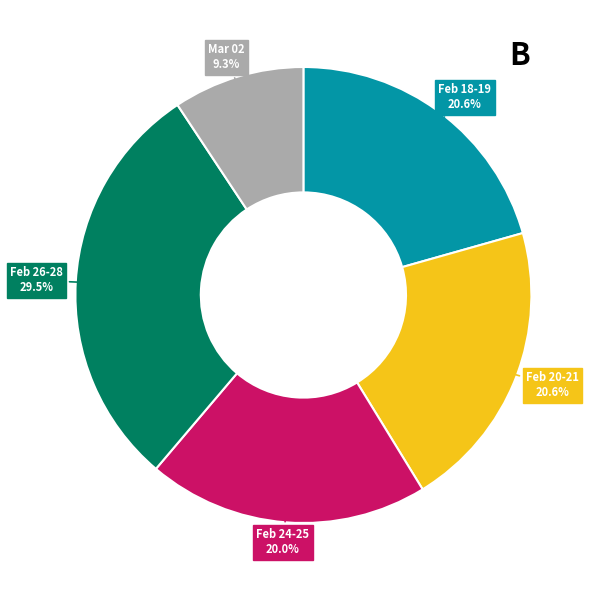

Is there a majority slice in this chart?

No